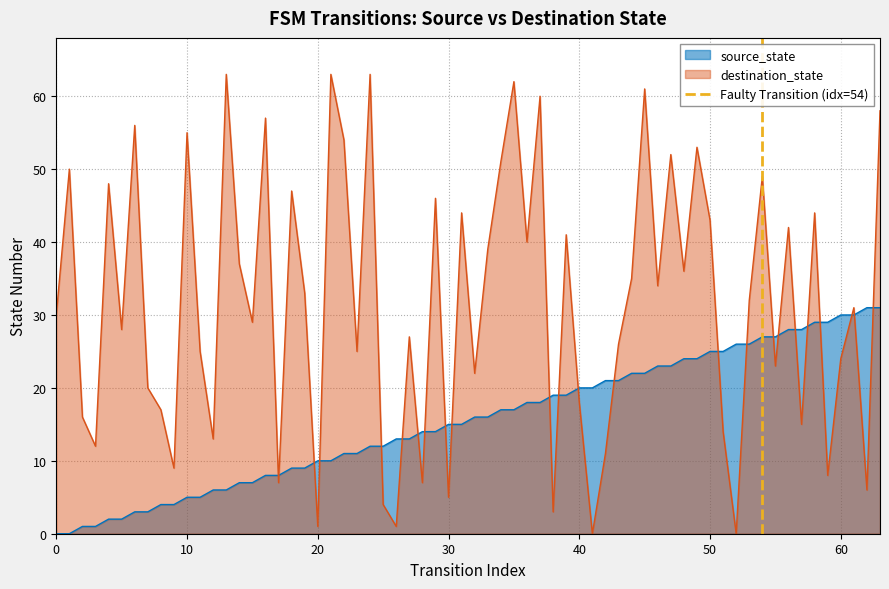

After their last crossing, which series has the higher values: source_state or destination_state?

destination_state